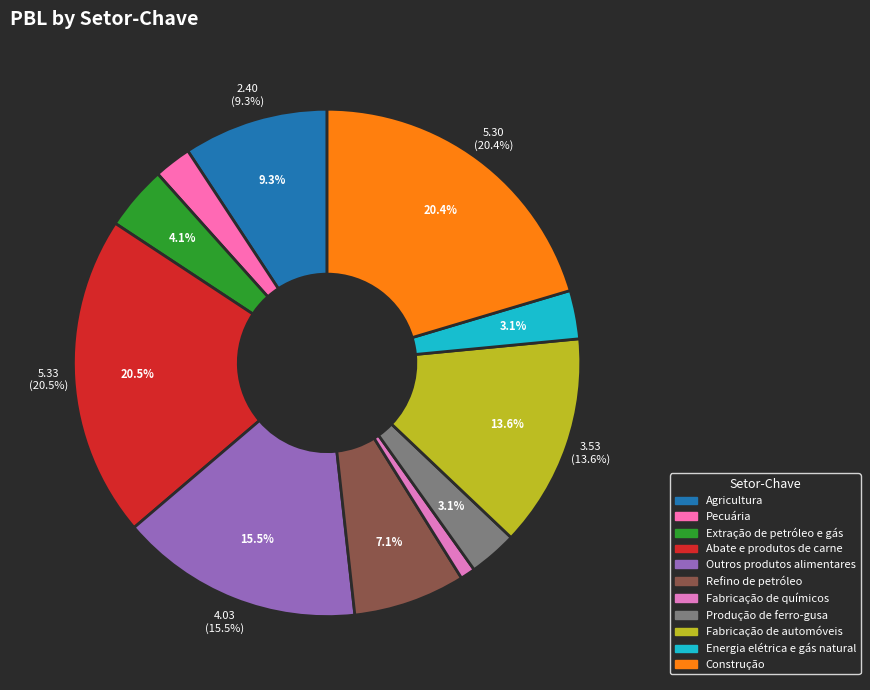

How many segments does this pie chart have?

11